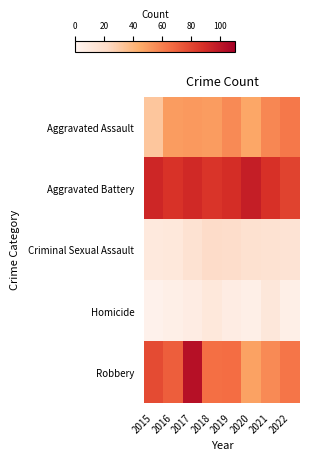

Reading left to right, what are all the values shown in this chart?

Aggravated Assault: 2015=32	2016=50	2017=51	2018=50	2019=56	2020=46	2021=57	2022=62
Aggravated Battery: 2015=92	2016=87	2017=91	2018=86	2019=89	2020=96	2021=88	2022=81
Criminal Sexual Assault: 2015=10	2016=11	2017=16	2018=21	2019=20	2020=17	2021=16	2022=15
Homicide: 2015=3	2016=5	2017=7	2018=11	2019=7	2020=5	2021=12	2022=5
Robbery: 2015=78	2016=71	2017=102	2018=65	2019=66	2020=48	2021=56	2022=63